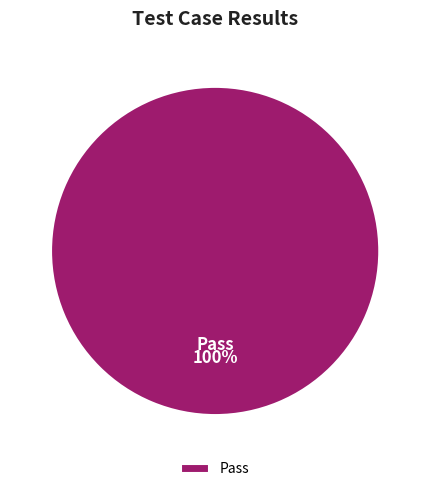

Which slice represents more than half of the pie?

Pass